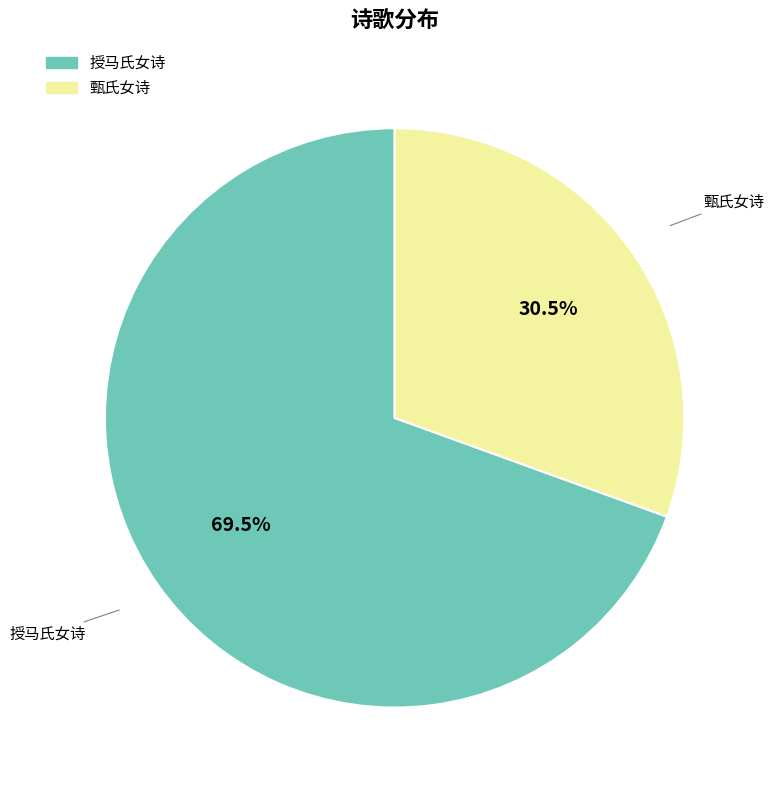

Which category has the smallest portion of the pie?

甄氏女诗